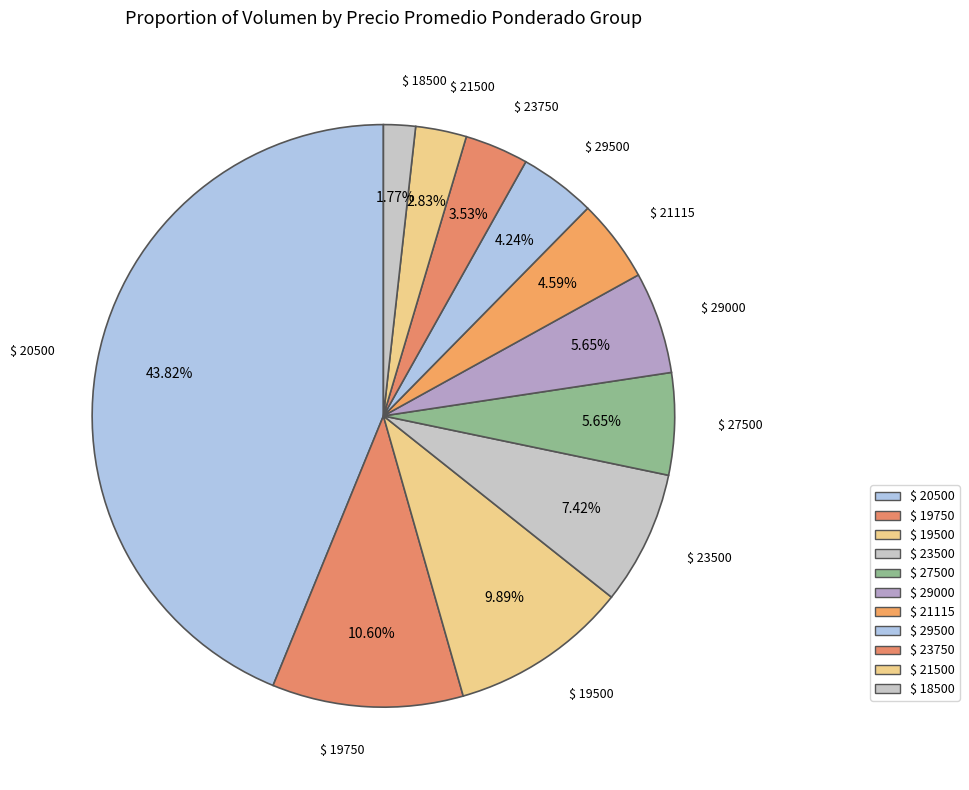

How many segments does this pie chart have?

11